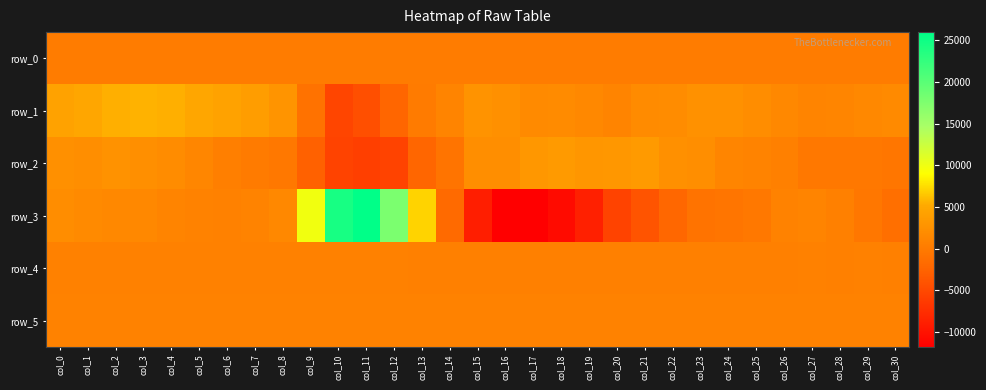

Which label corresponds to the largest value in the chart?

col_11